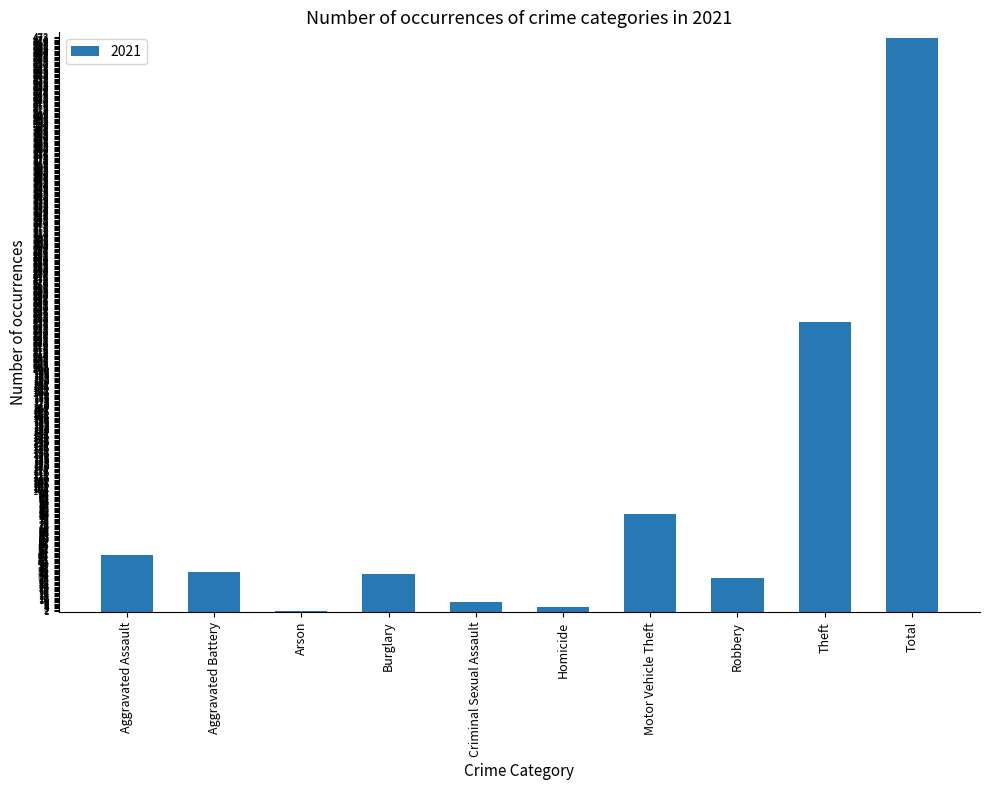

Which category has the highest value across all series?

Total